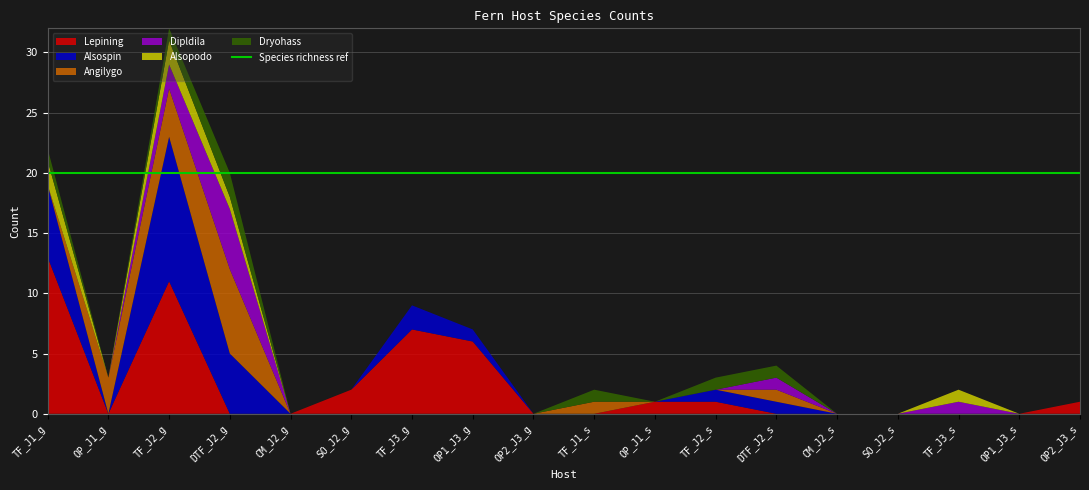

Reading left to right, extract all data points from this chart.

Lepining: 13	0	11	0	0	2	7	6	0	0	1	1	0	0	0	0	0	1
Alsospin: 6	0	12	5	0	0	2	1	0	0	0	1	1	0	0	0	0	0
Angilygo: 0	3	4	7	0	0	0	0	0	1	0	0	1	0	0	0	0	0
Dipldila: 0	0	2	5	0	0	0	0	0	0	0	0	1	0	0	1	0	0
Alsopodo: 2	0	2	1	0	0	0	0	0	0	0	0	0	0	0	1	0	0
Dryohass: 1	0	1	2	0	0	0	0	0	1	0	1	1	0	0	0	0	0